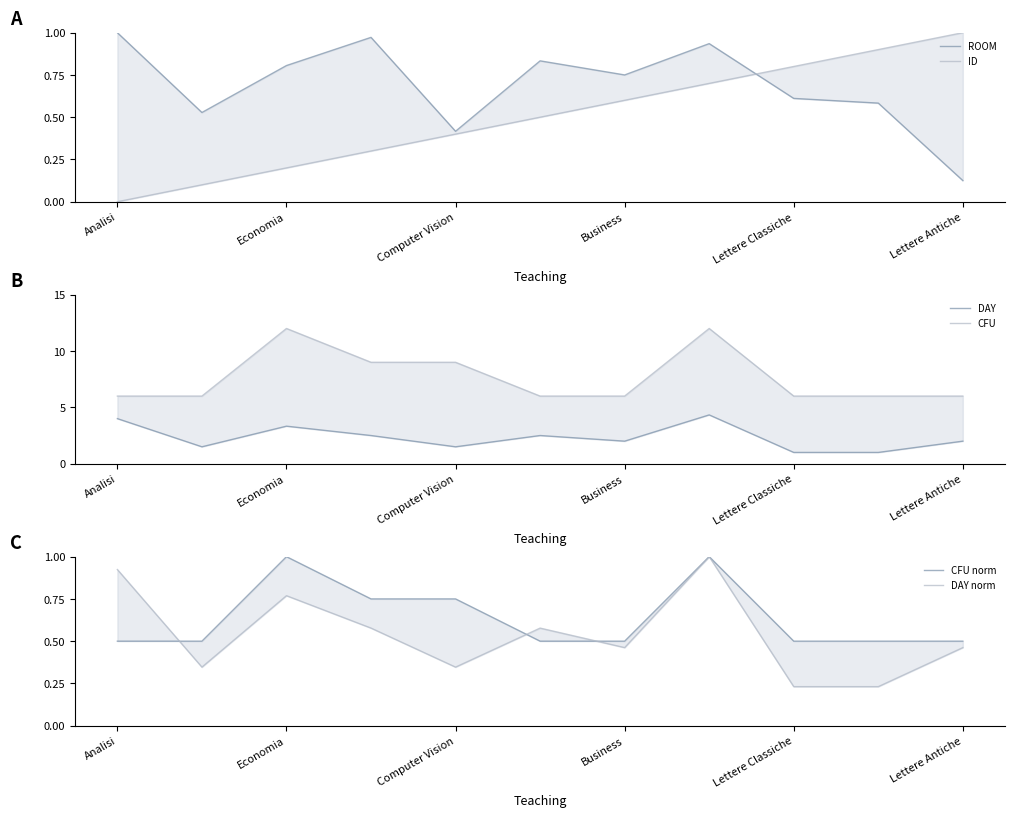

True or false: DAY norm has a value of 0.3 at Analisi.

False